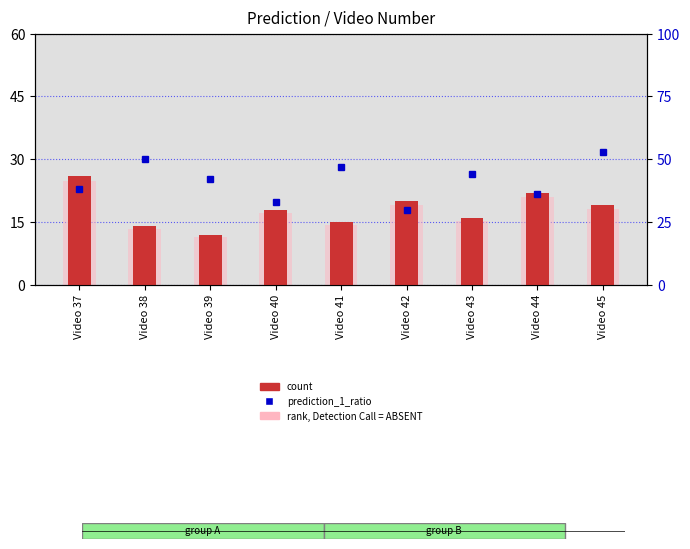

Which series has the largest range (max minus min)?

prediction_1_ratio